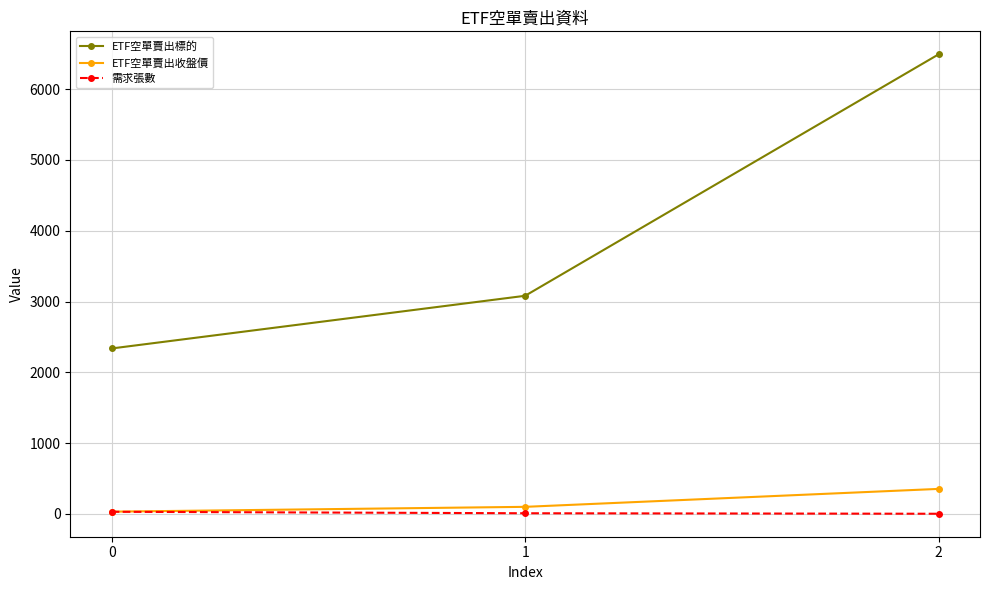

What is the highest value of the ETF空單賣出標的 series?

6491.0